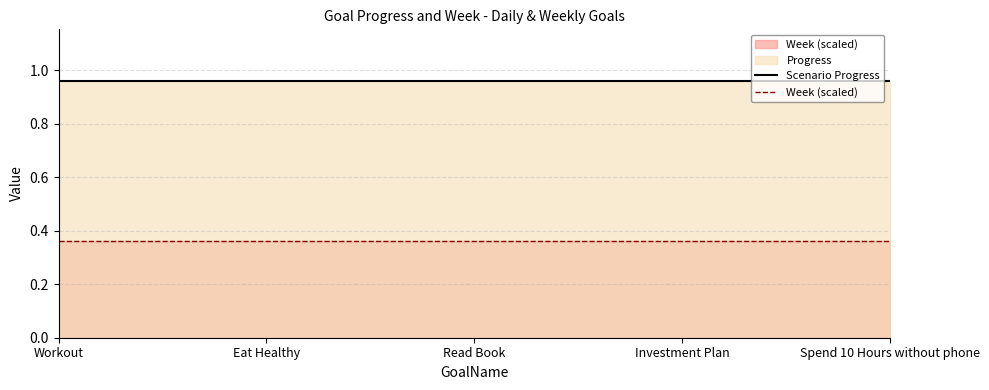

True or false: Week (scaled) and Scenario Progress intersect in this chart.

False